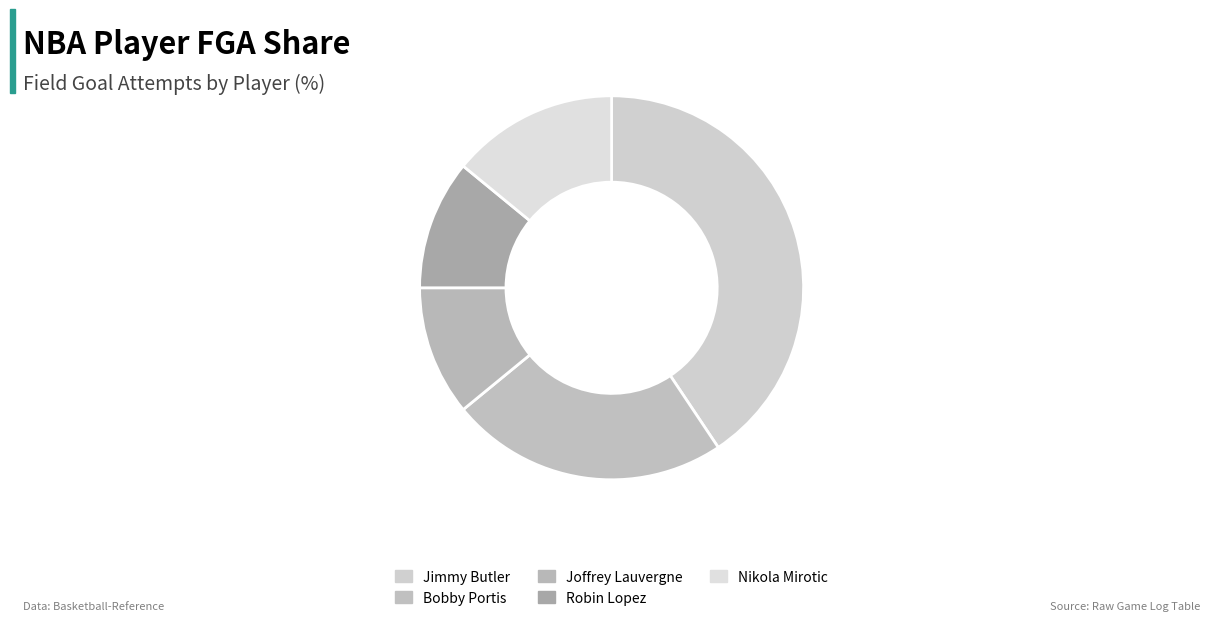

How many segments does this pie chart have?

5